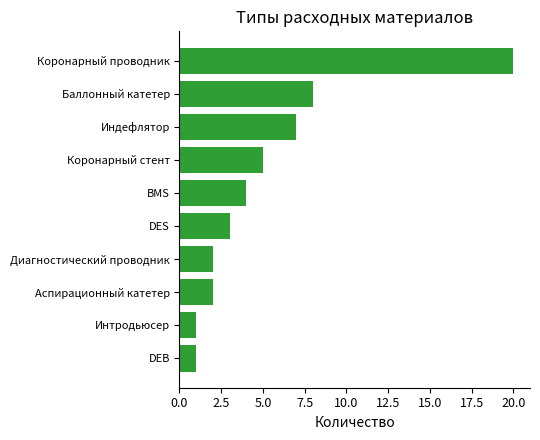

Reading top to bottom, list all the values displayed in this chart.

Коронарный проводник=20	Баллонный катетер=8	Индефлятор=7	Коронарный стент=5	BMS=4	DES=3	Диагностический проводник=2	Аспирационный катетер=2	Интродьюсер=1	DEB=1